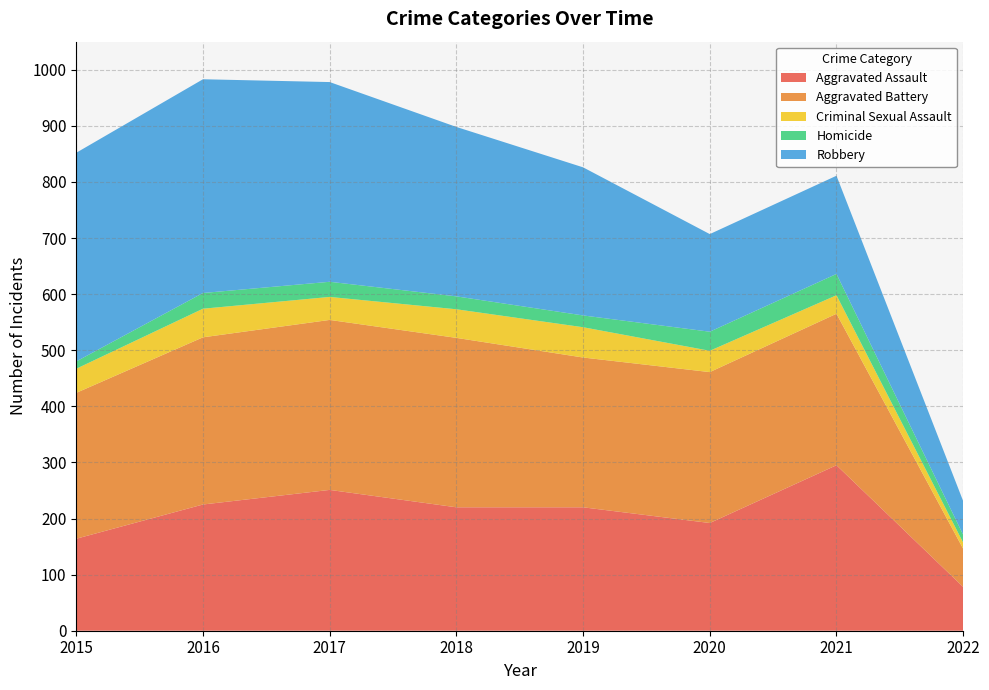

Reading left to right, extract all data points from this chart.

Aggravated Assault: 164	225	251	220	220	192	295	78
Aggravated Battery: 260	298	303	302	267	269	270	68
Criminal Sexual Assault: 43	51	41	51	54	38	33	11
Homicide: 13	28	27	23	21	34	38	14
Robbery: 372	381	356	302	264	174	175	60